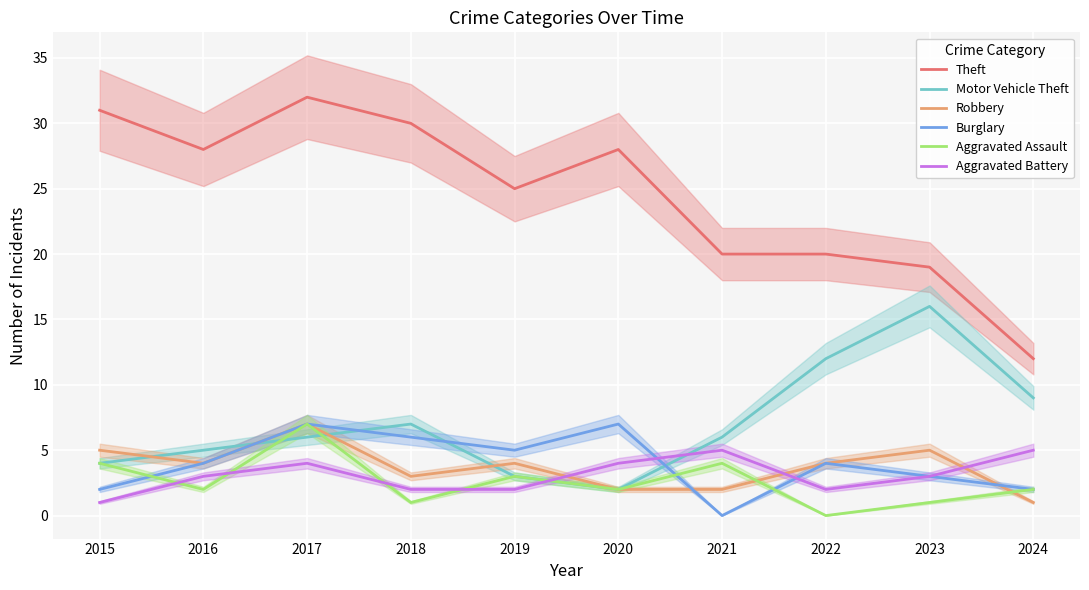

Between which two adjacent categories do Robbery and Burglary first intersect?

2020 and 2021